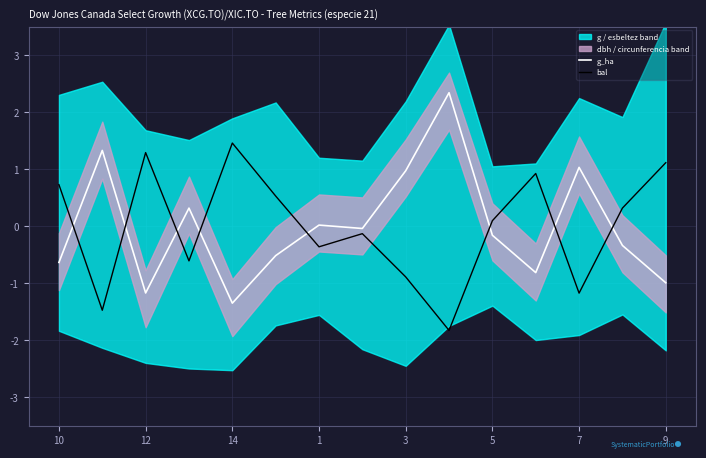

True or false: g_ha has a value of -1.6 at 12.

False